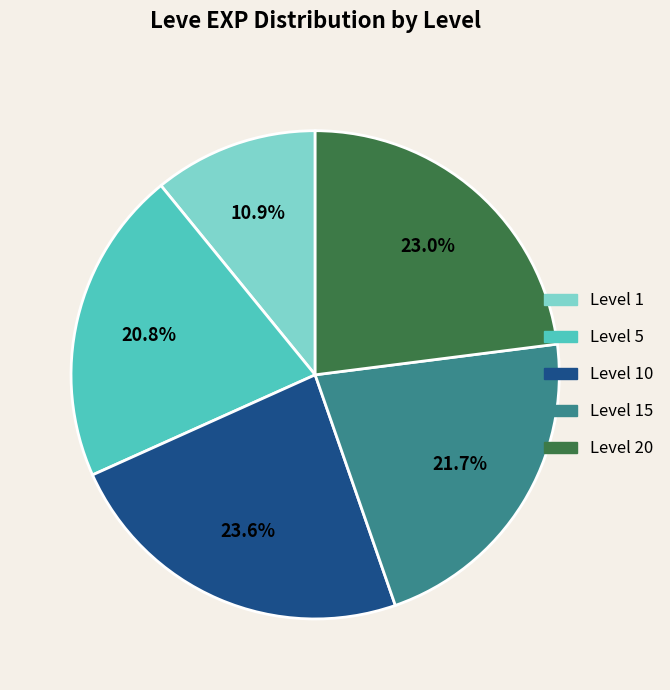

Does any single category account for the majority?

No